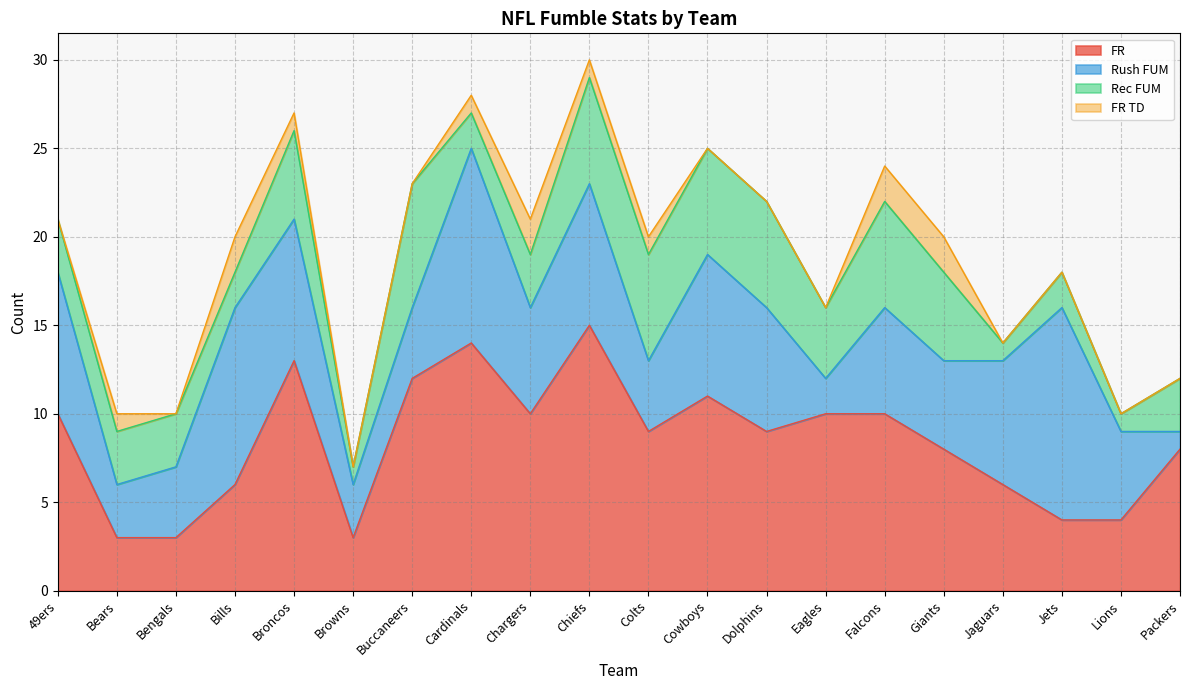

What are all the series names shown in the legend?

FR, Rush FUM, Rec FUM, FR TD